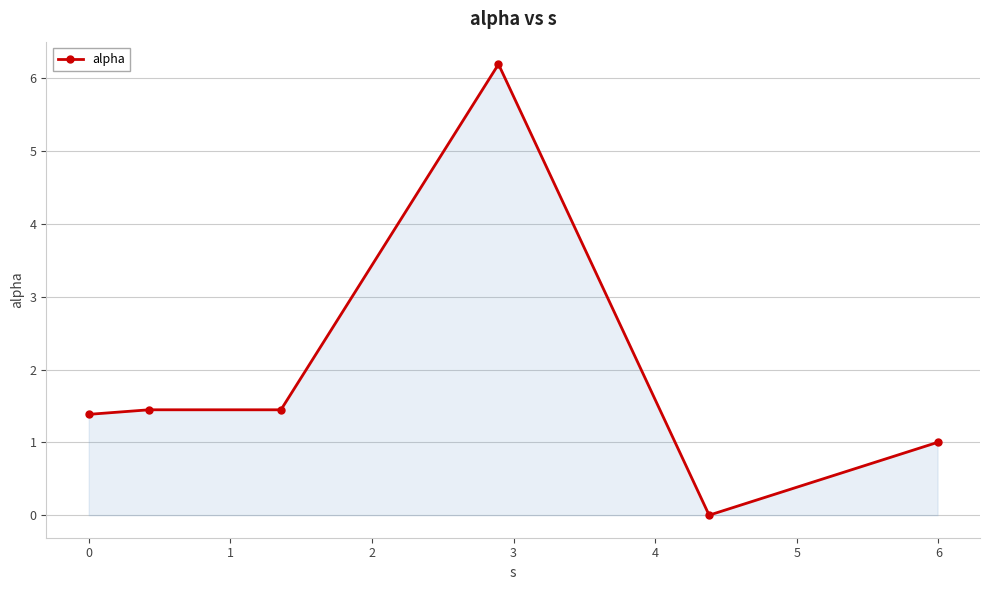

Count the number of categories in the chart.

6